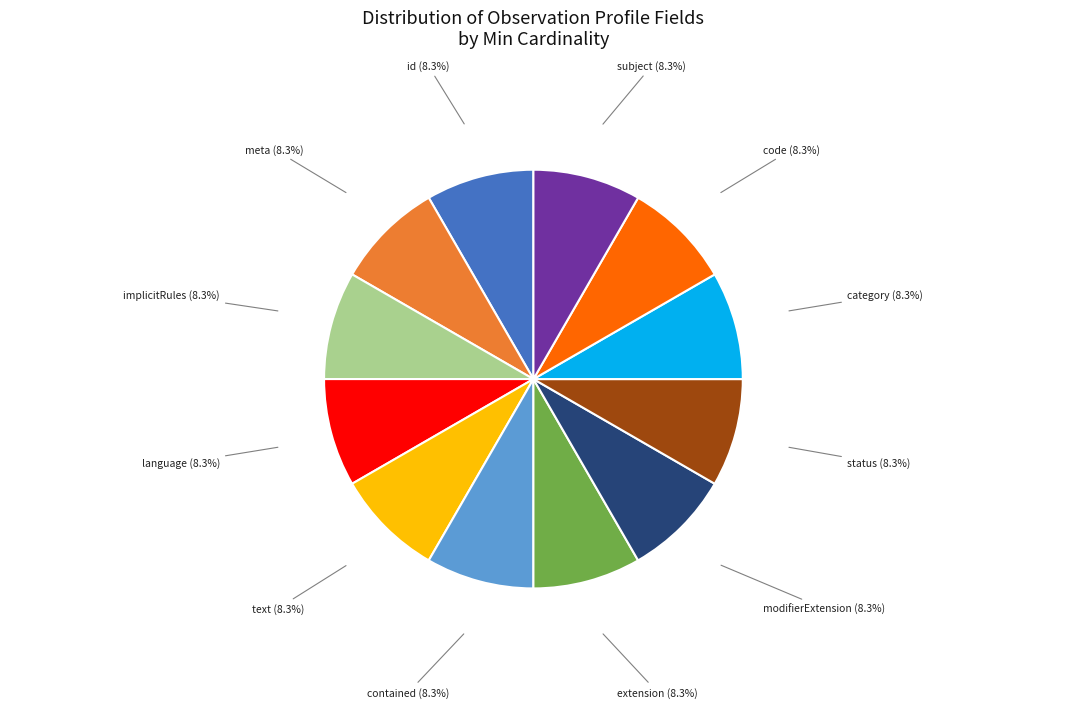

To the nearest percent, what is the difference between the largest and smallest slice percentages?

0%